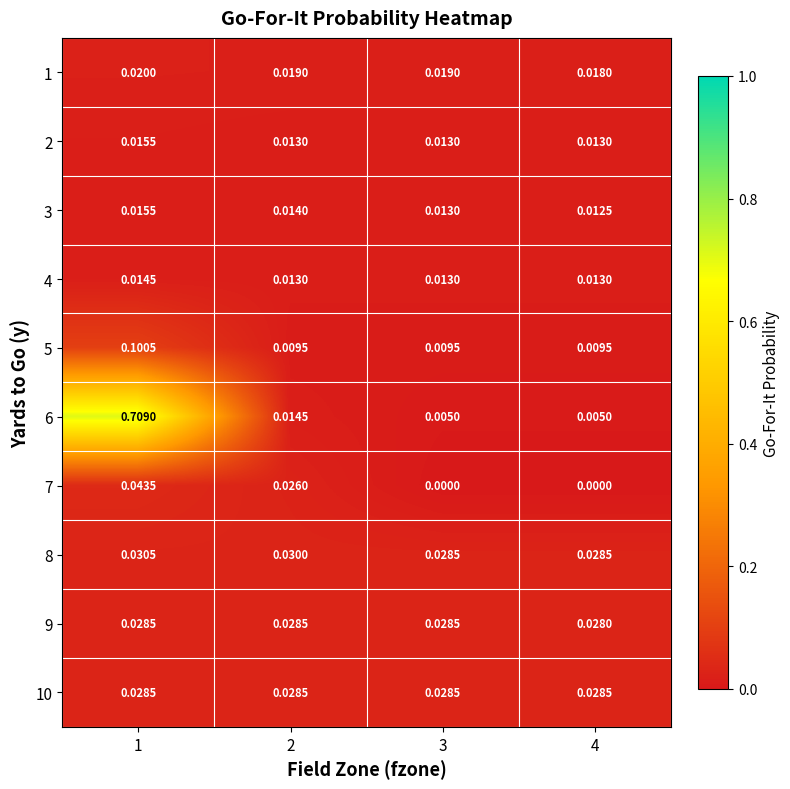

Is the value of 10 at 3 greater than the value of 5 at 3?

Yes